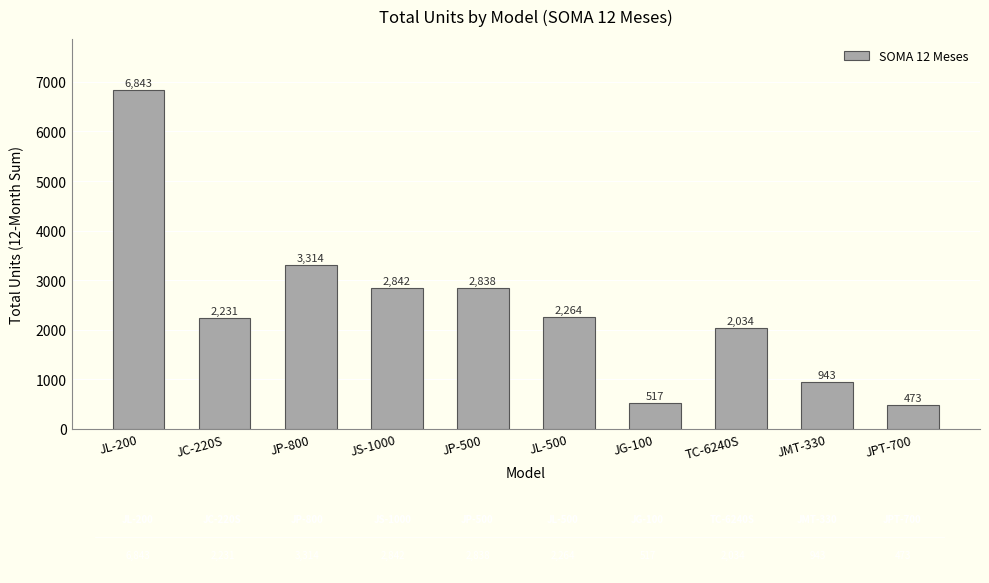

What value does the data have at TC-6240S, to the nearest 100?

2000